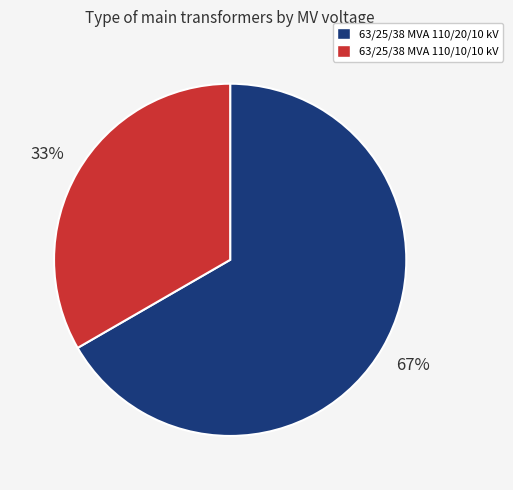

Count the number of slices in the pie.

2